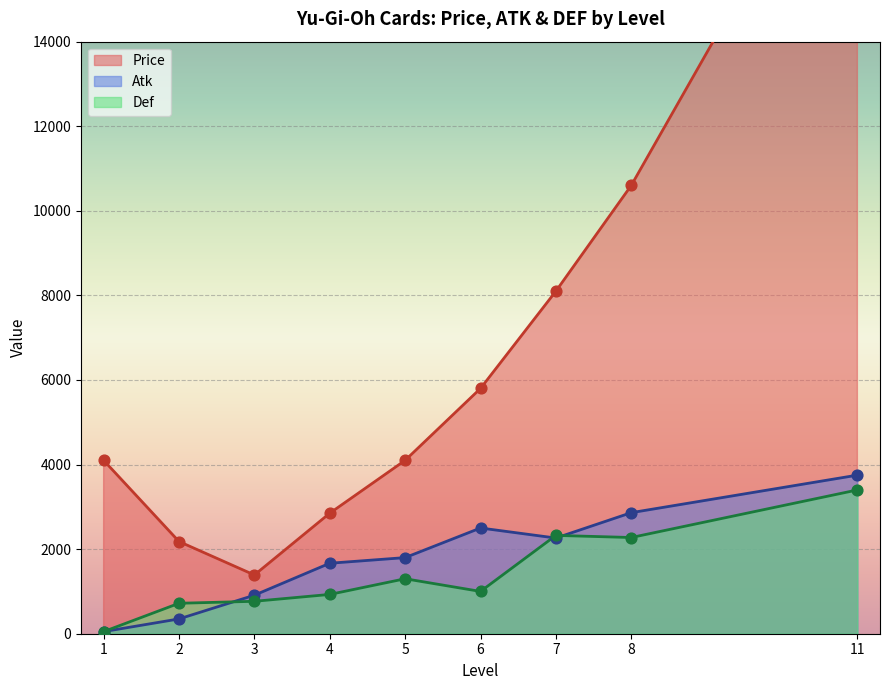

Which series has the largest Y range (max minus min)?

Price